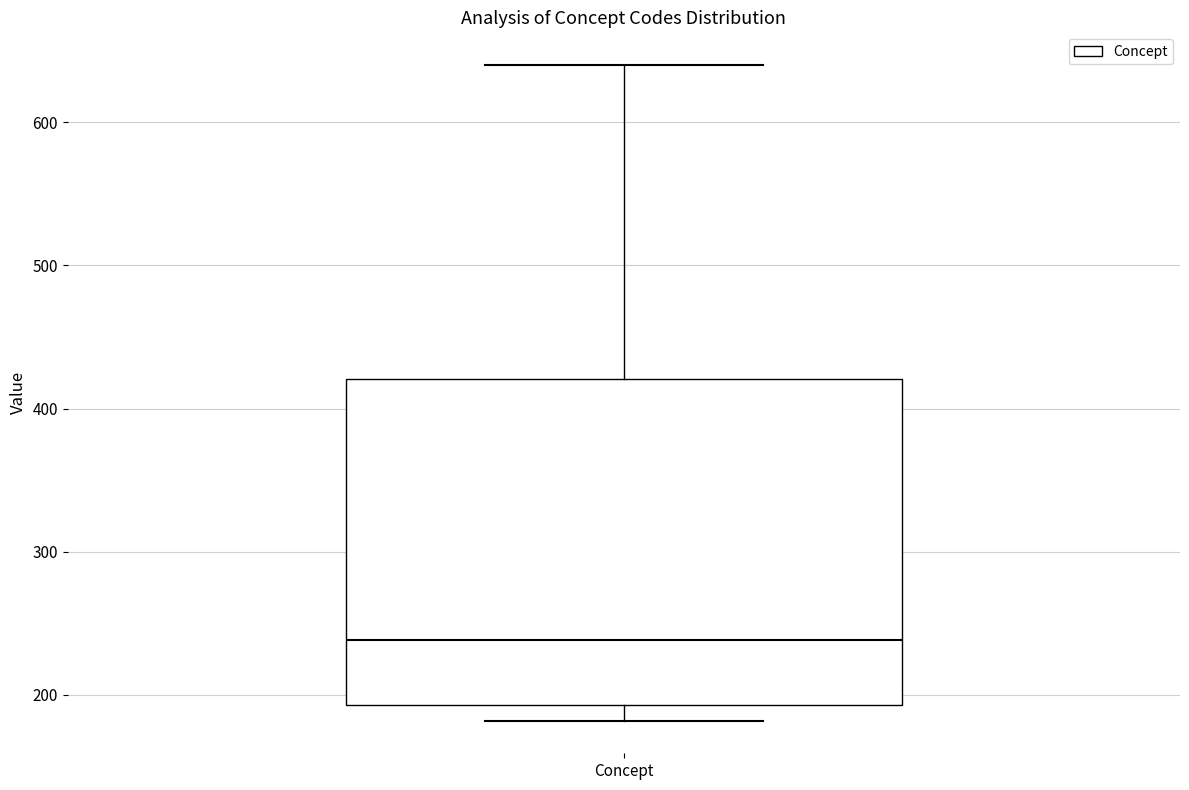

Where is the upper edge of the box for Concept on the y-axis? The values are not printed on the chart, so give them approximately, as read against the axis.

420